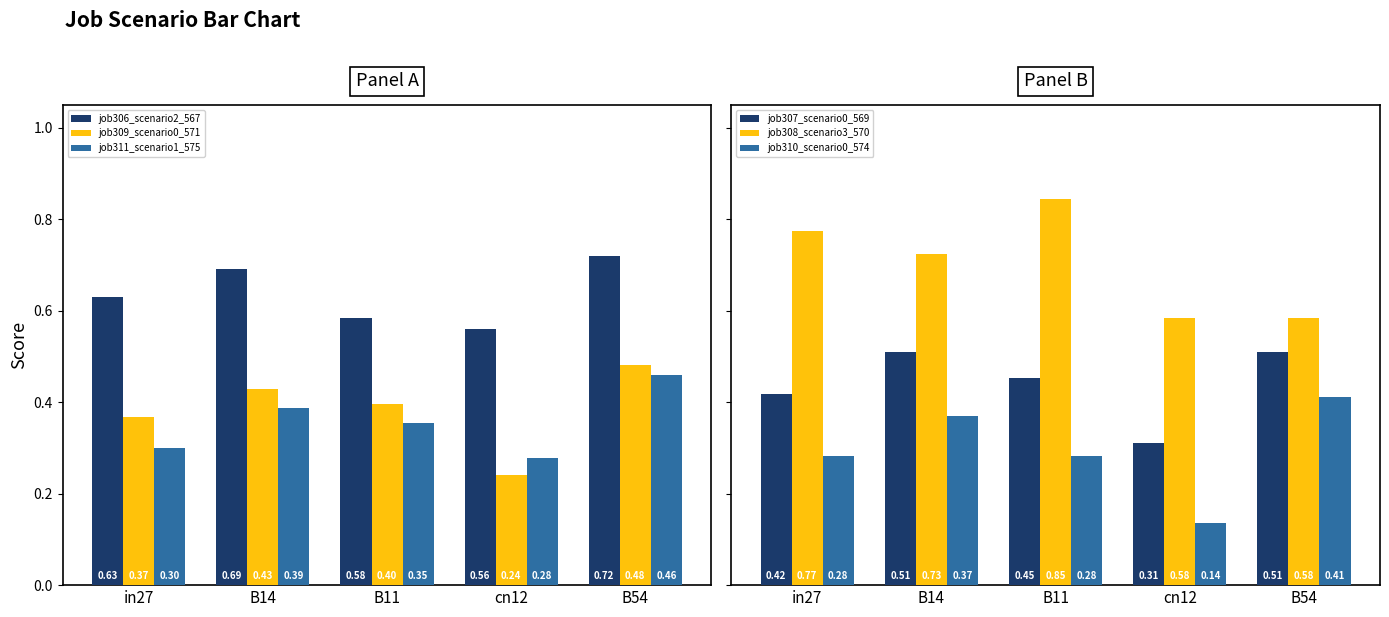

True or false: job306_scenario2_567 has a value of 0.3 at B54.

False